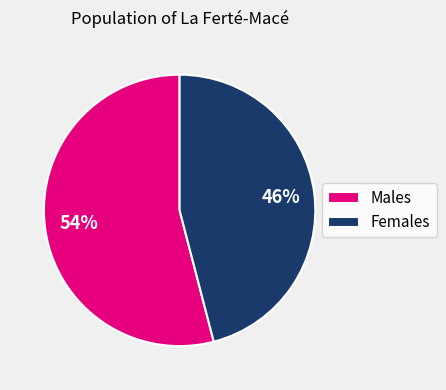

Is it true that Males is 42% of the pie?

False